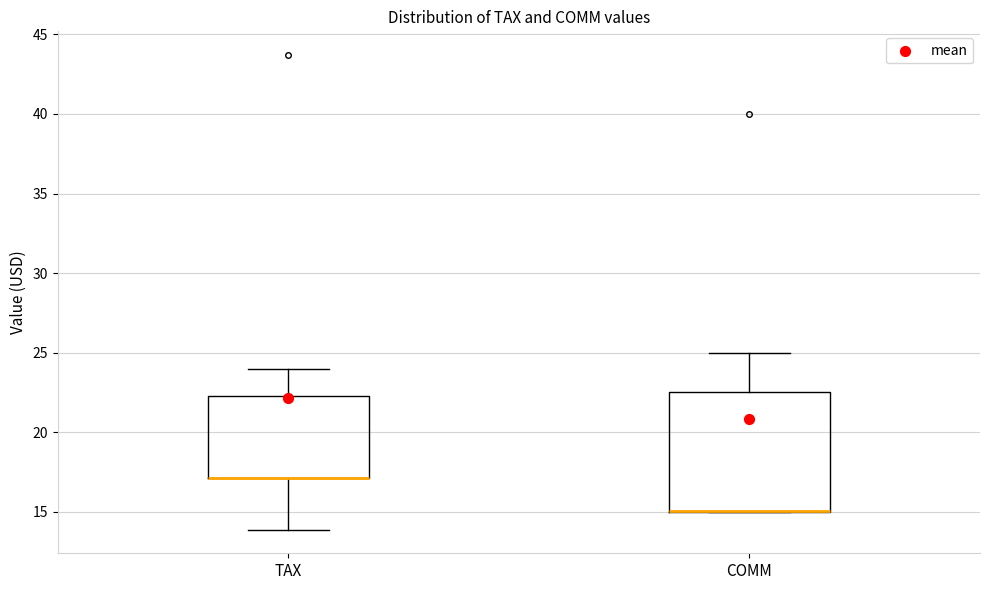

Where does the upper whisker of the box for COMM end on the y-axis? The values are not printed on the chart, so give them approximately, as read against the axis.

25.0